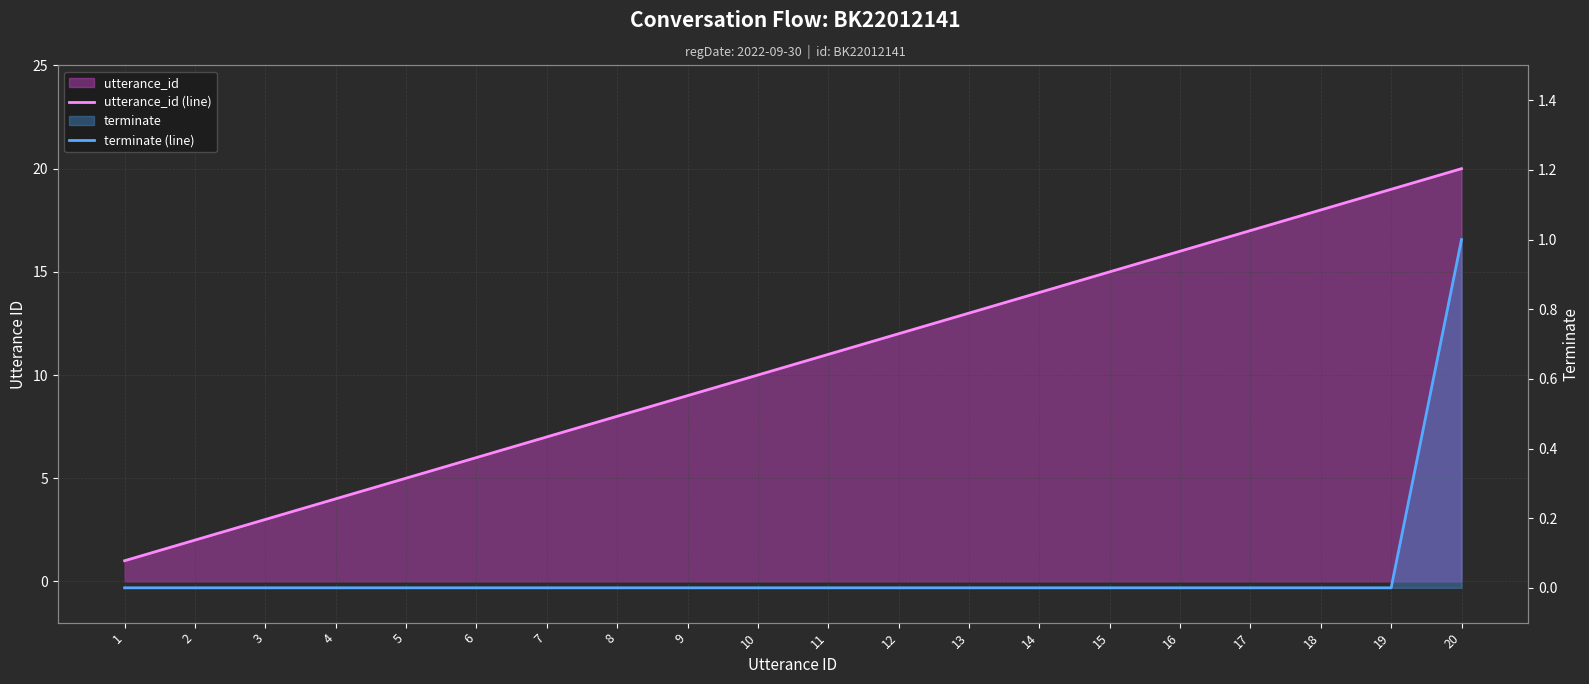

How many distinct data groups are displayed?

2